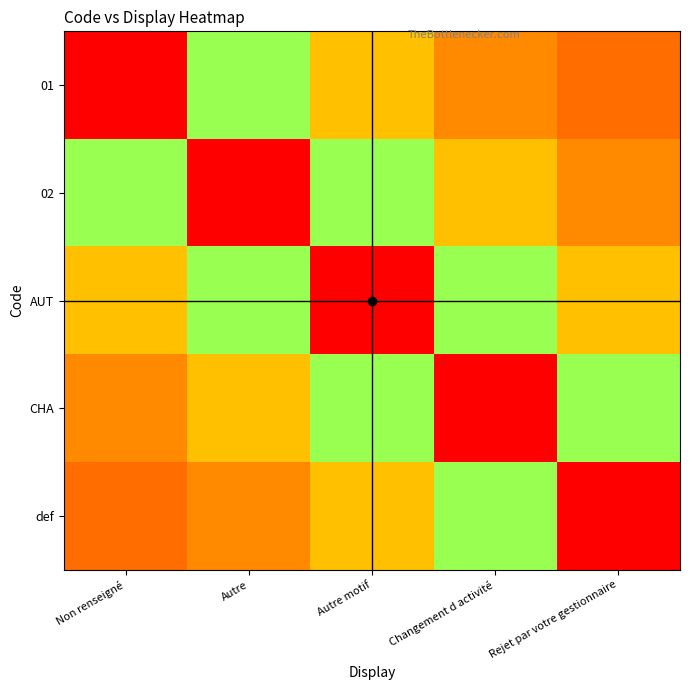

What is the maximum value shown in the chart?

1.0